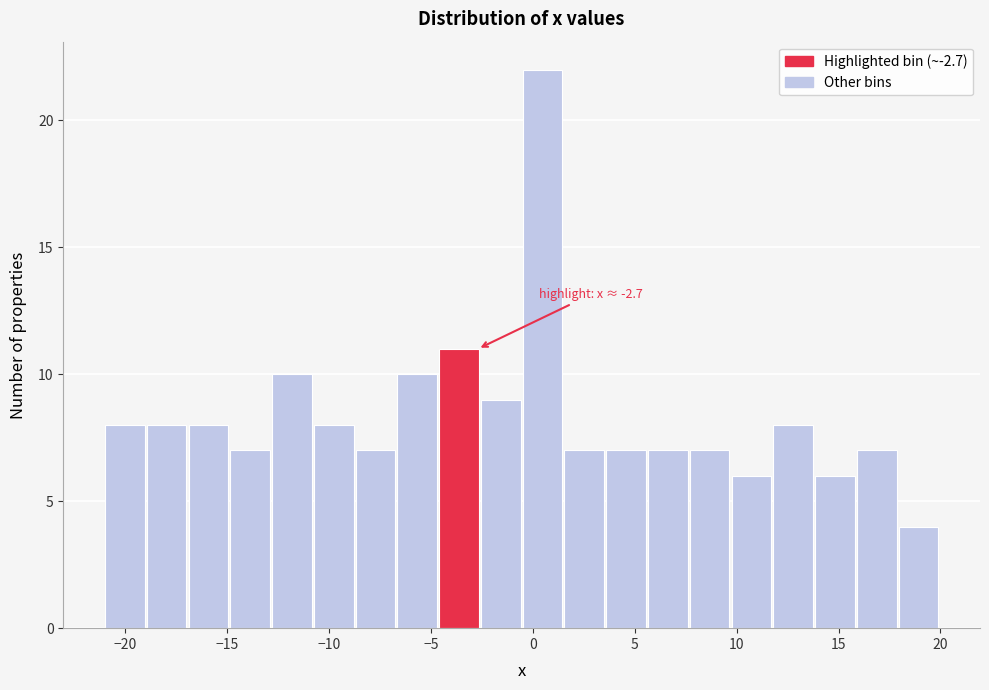

Which range on the x-axis has the tallest bar?

-0.50 to 1.55